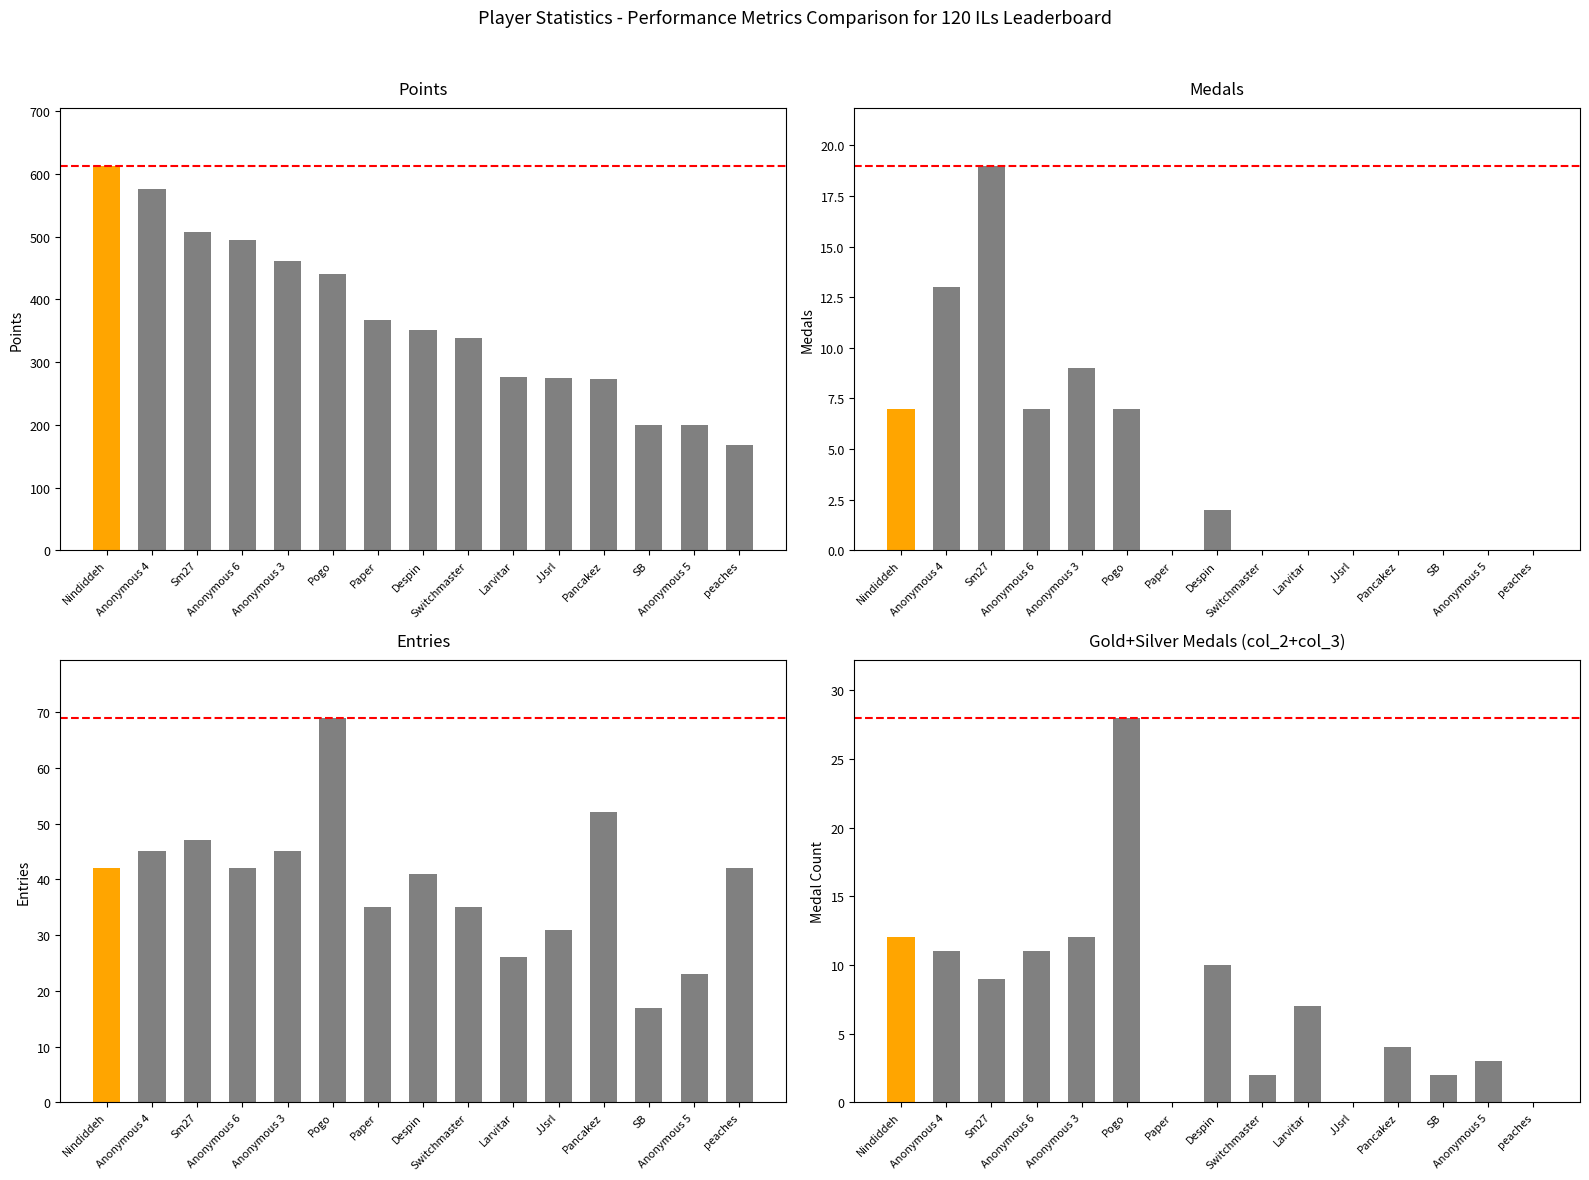

What is the difference between the Medals values at Anonymous 3 and Pancakez?

9